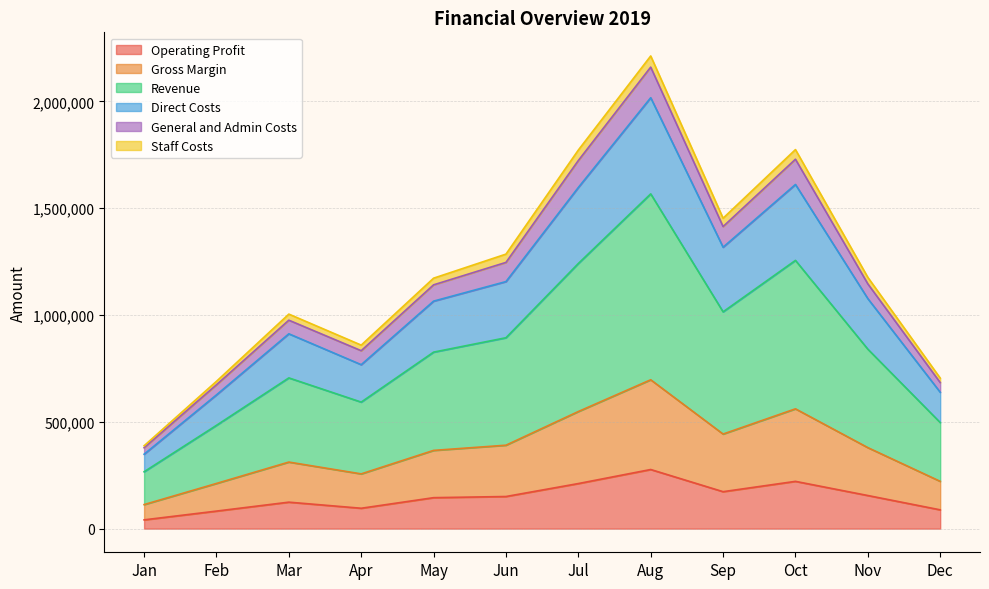

At which category does Revenue reach its first local valley?

Apr